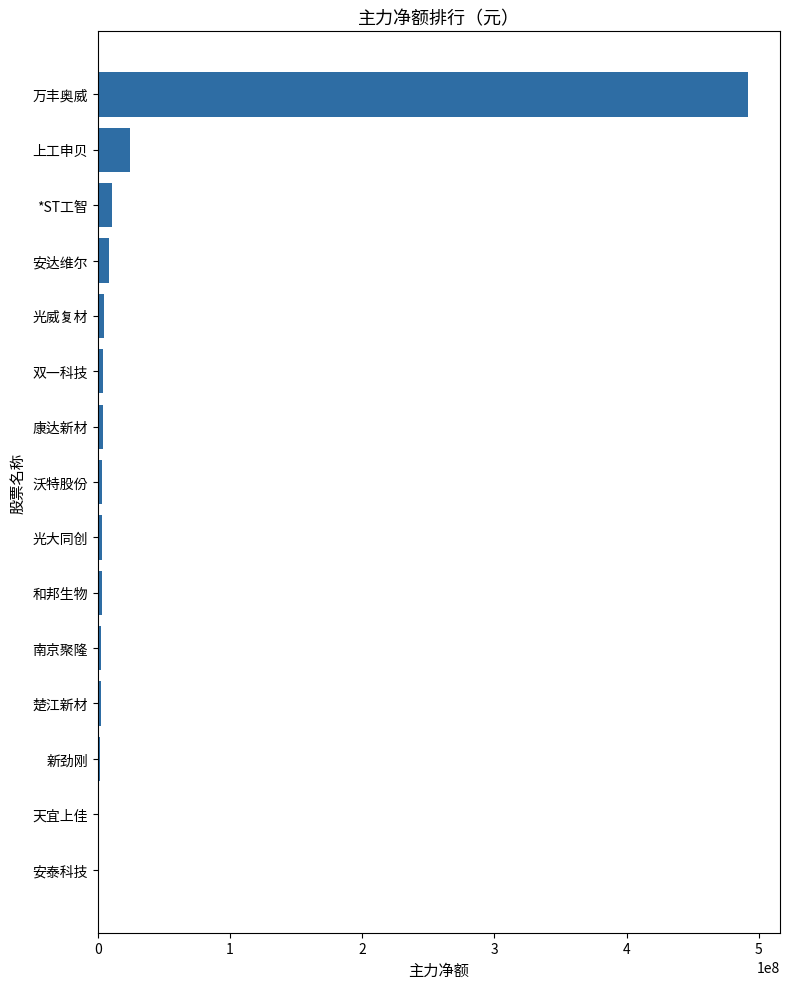

The chart shows a value of 24244303 at 上工申贝. True or false?

True